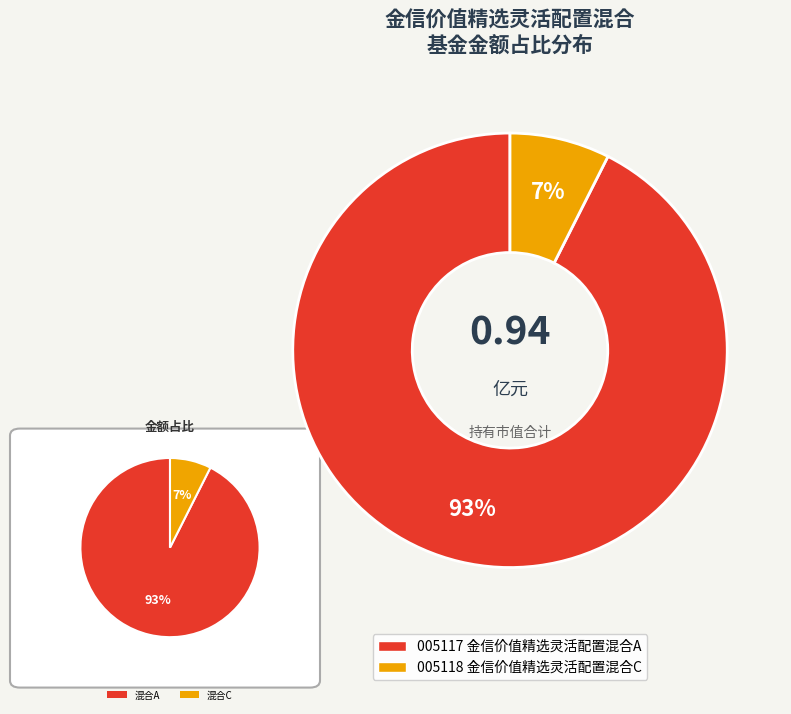

How many slices are in this pie chart?

2